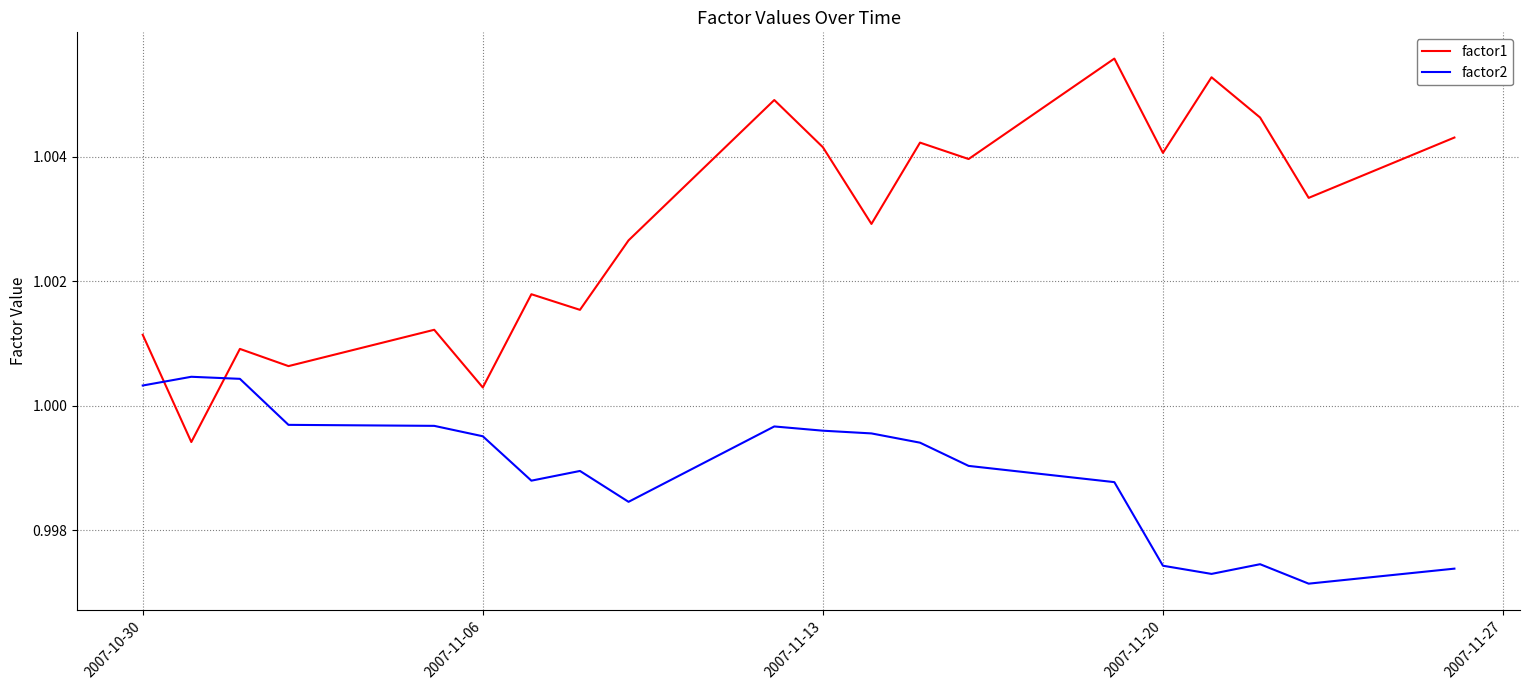

List the series in order of their peak value, lowest first.

factor2, factor1